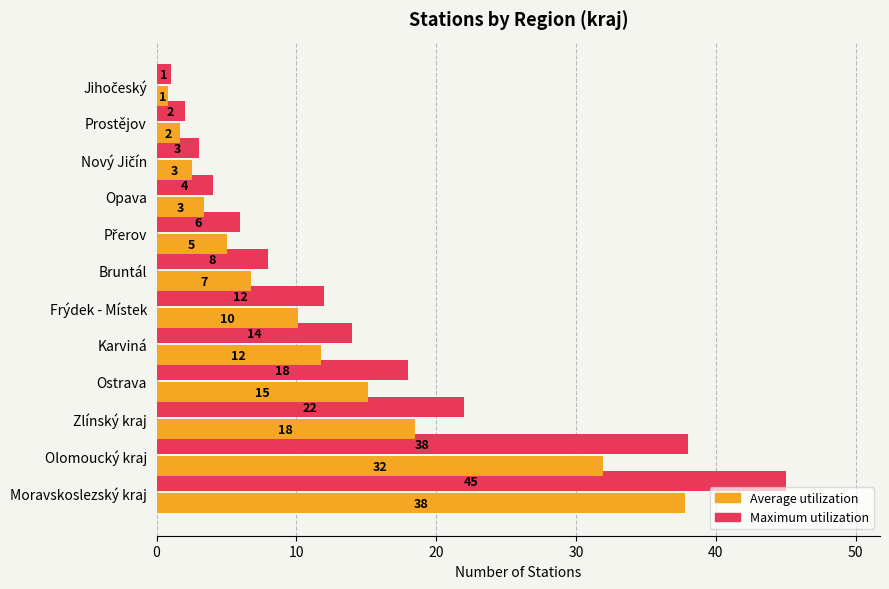

The value of Maximum utilization at Karviná is 14.0. True or false?

True